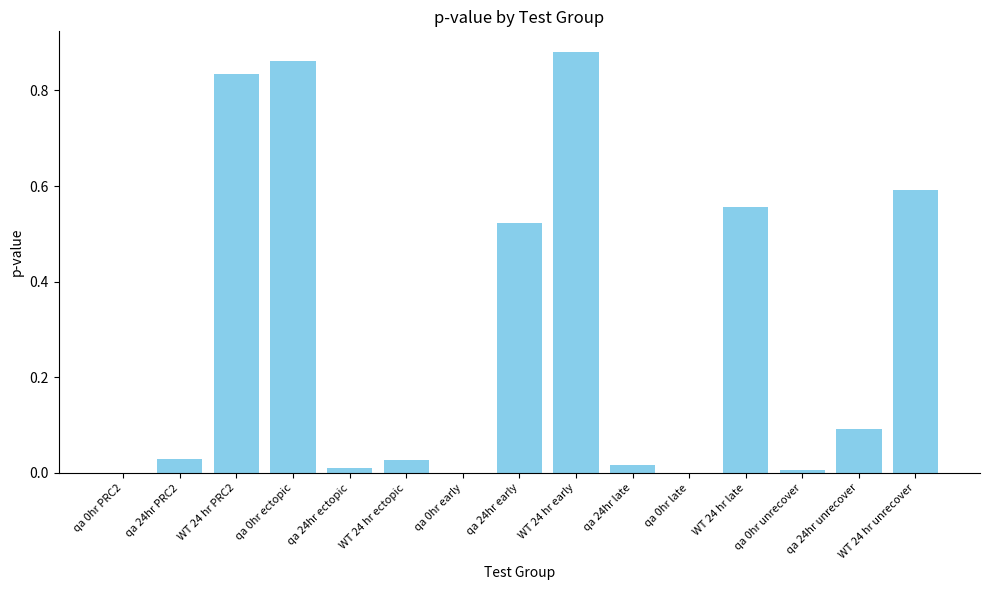

The value at WT 24 hr unrecover is 0.6. True or false?

True